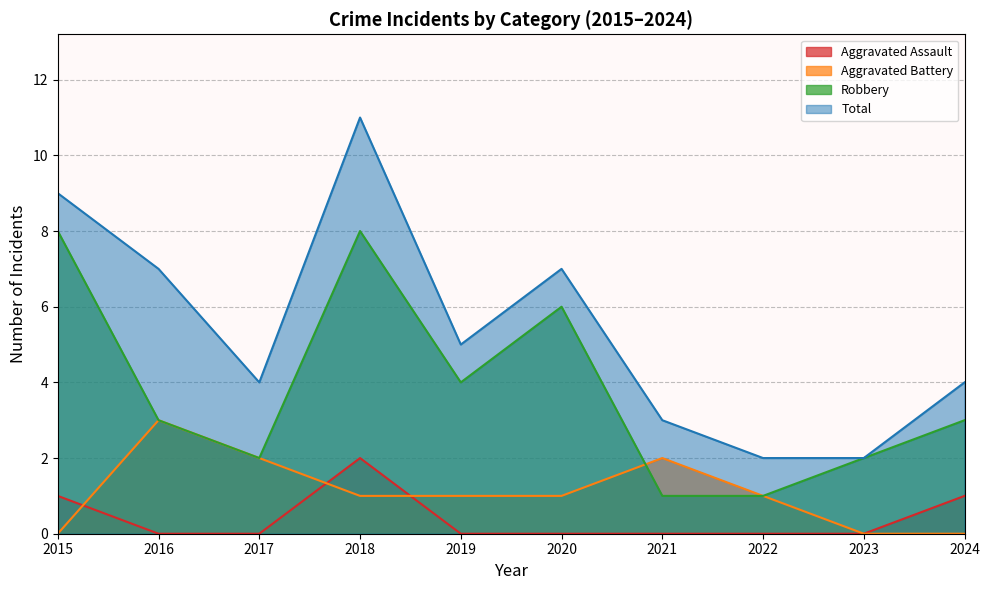

Which series has the widest spread of values?

Total